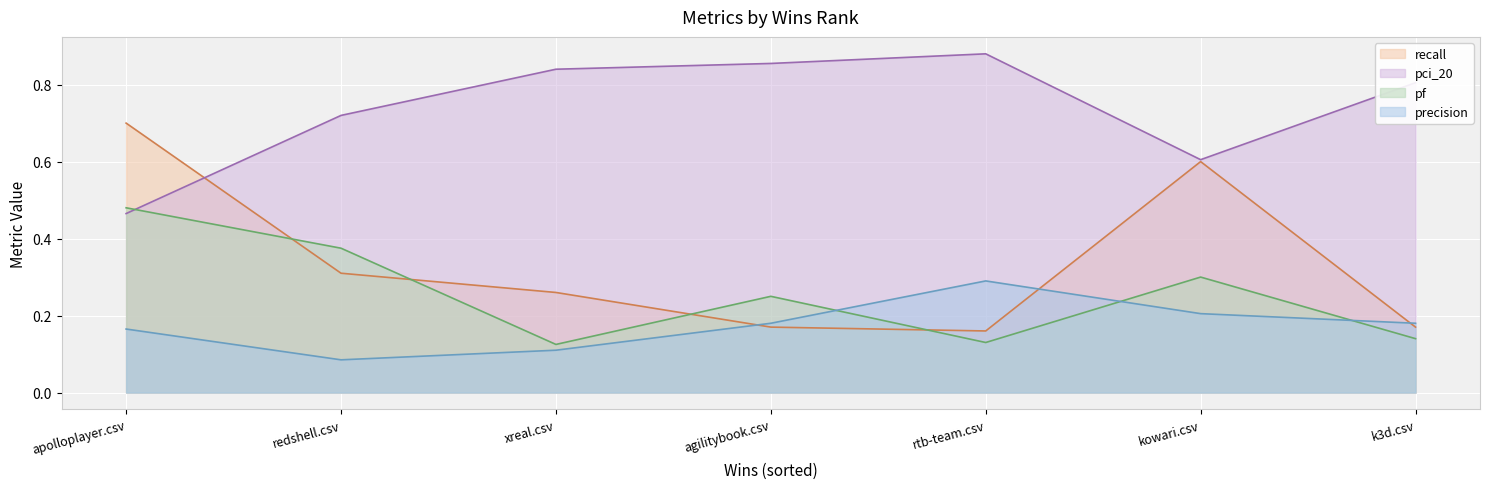

What is the total value across all series at xreal.csv?

1.3